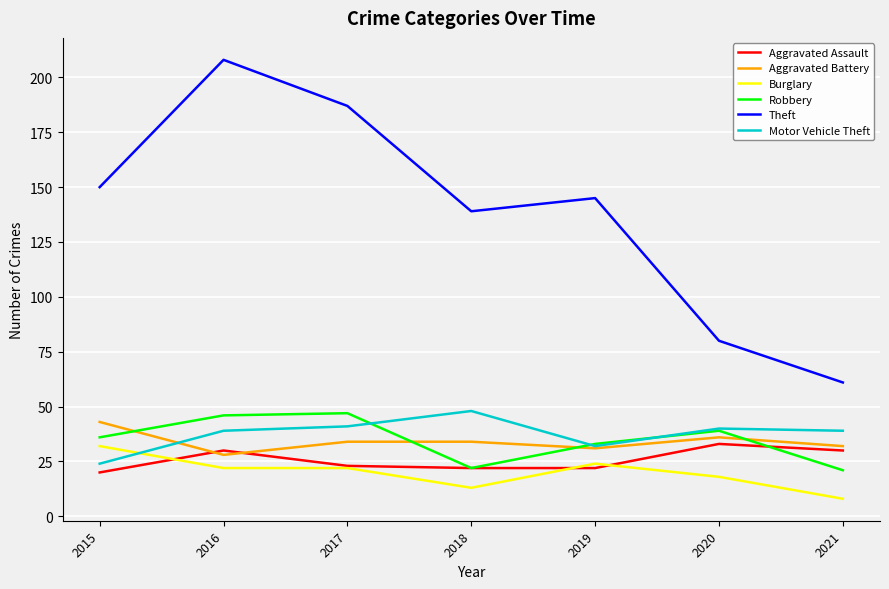

Which series has the largest total across all categories?

Theft